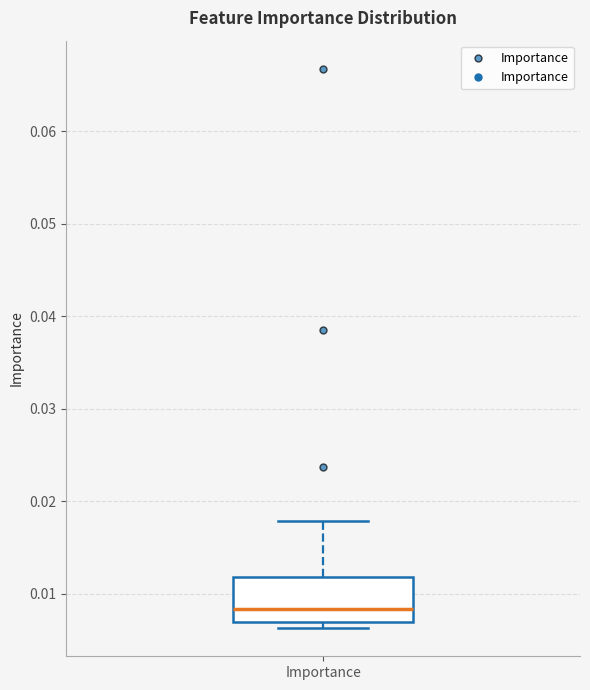

Where is the upper edge of the box for Importance on the y-axis? The values are not printed on the chart, so give them approximately, as read against the axis.

0.012